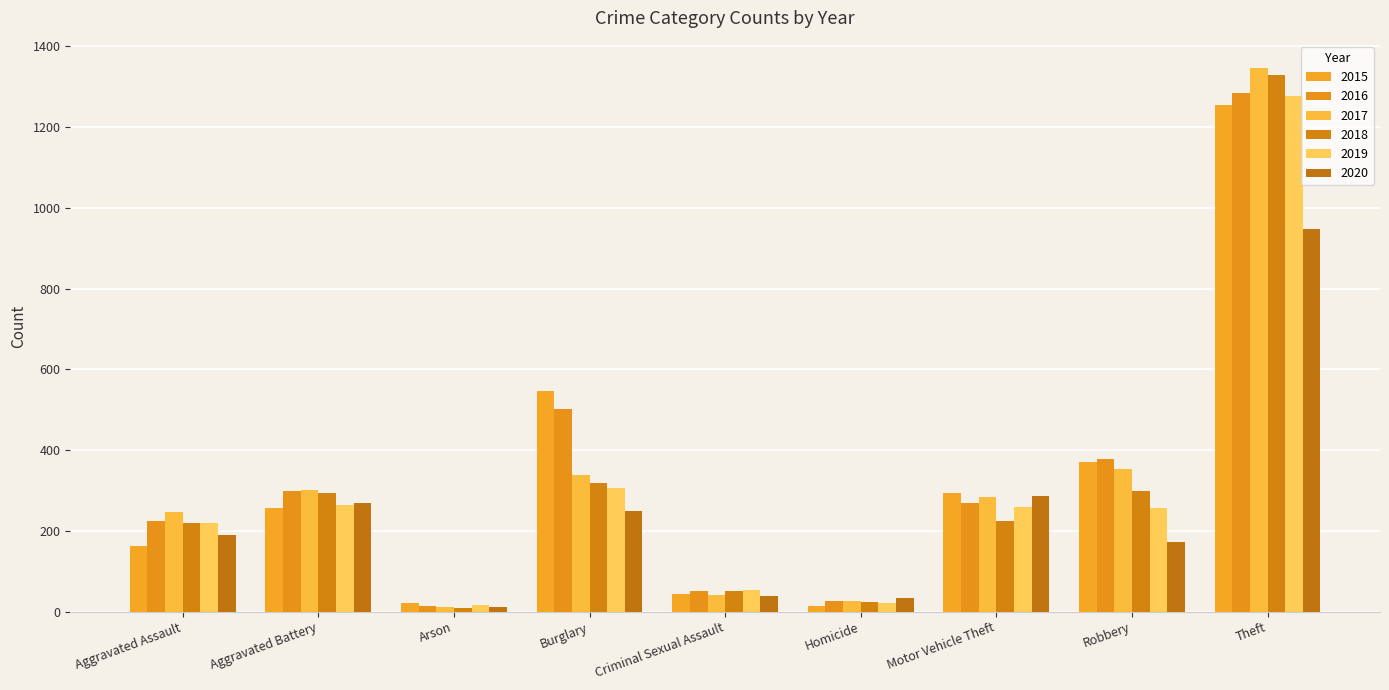

Which series has the widest spread of values?

2017